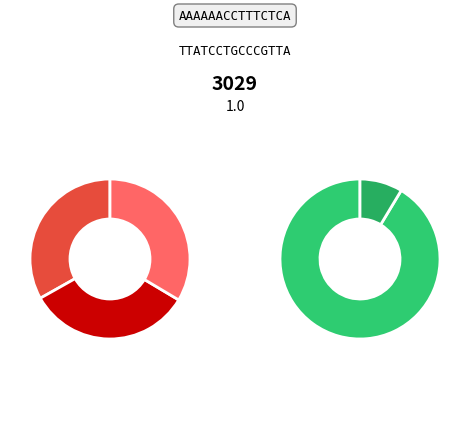

Does any single category account for the majority?

No